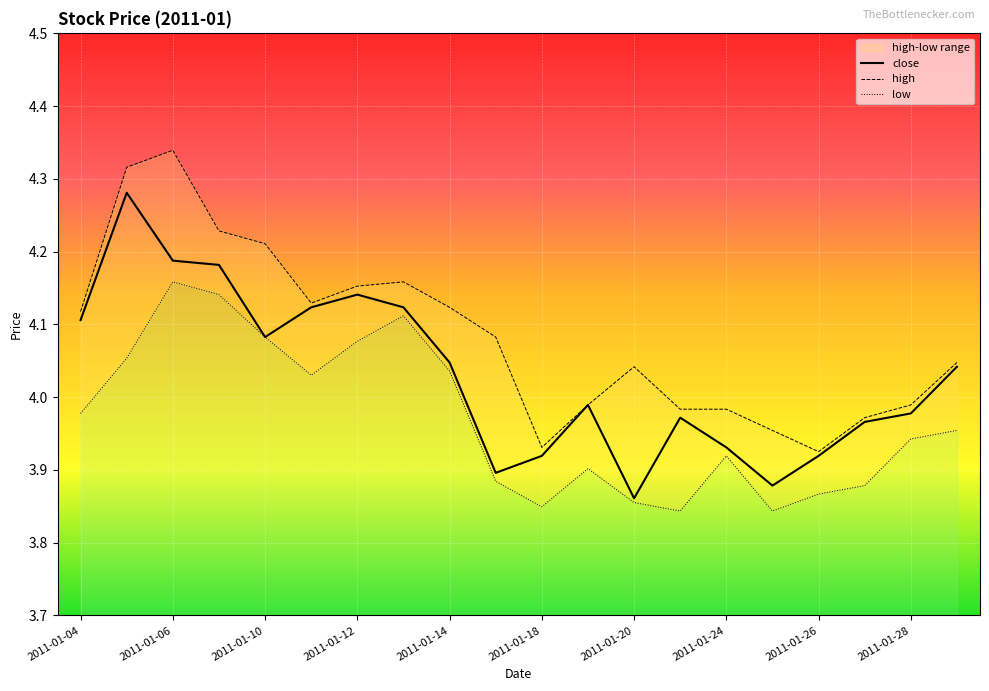

At which category does low reach its first local peak?

2011-01-06